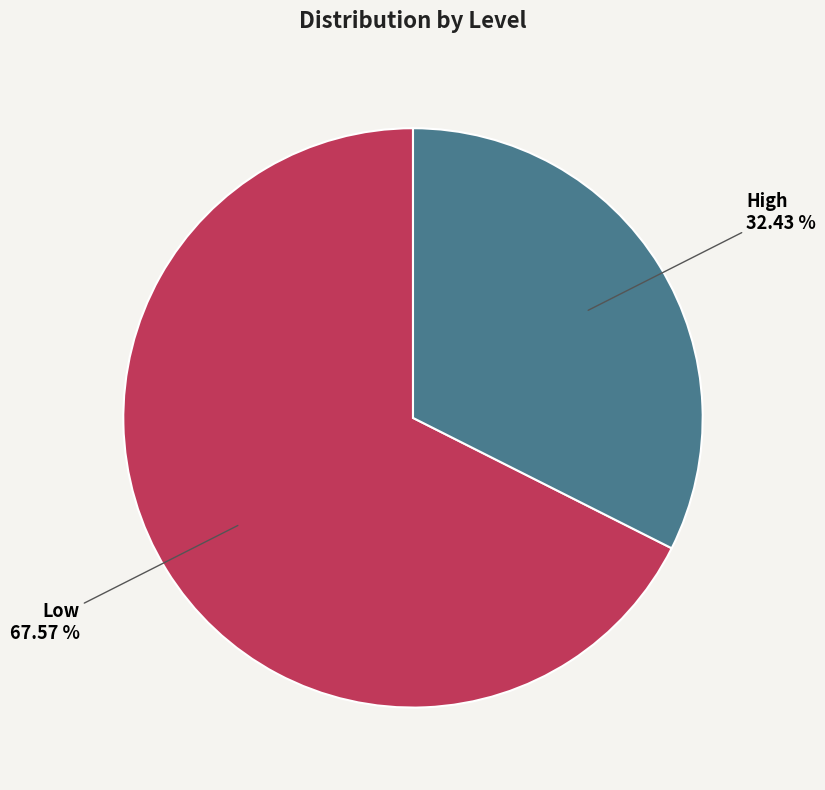

How many segments does this pie chart have?

2